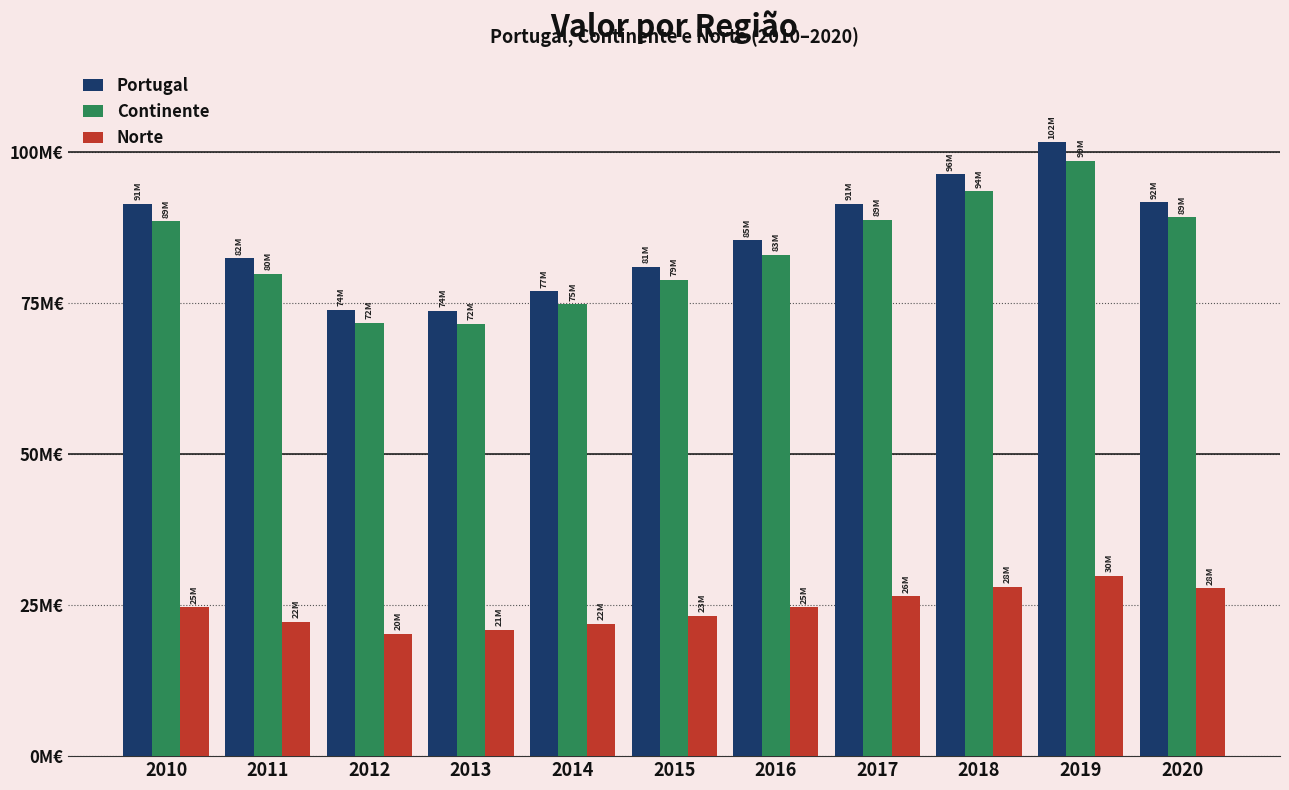

What is the difference between the second highest and second lowest values in the Norte series?

7125463.6